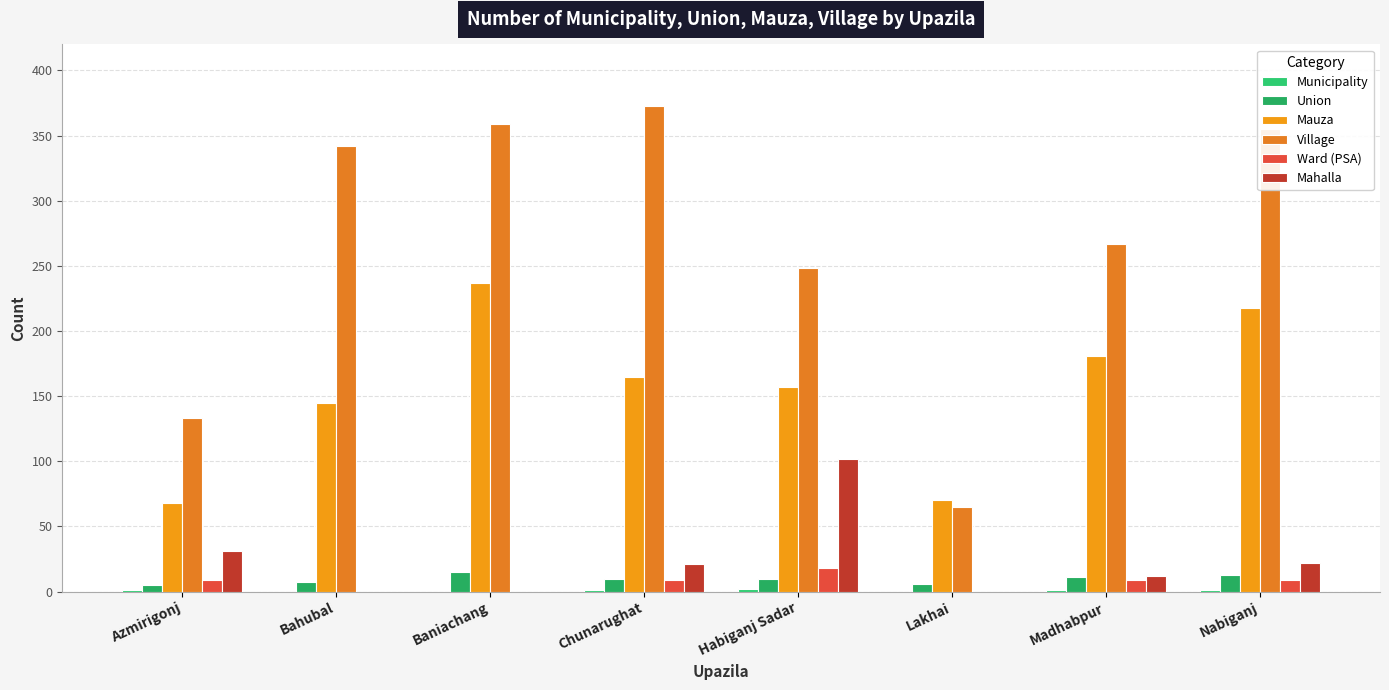

Which has a higher value, Baniachang or Madhabpur?

Madhabpur